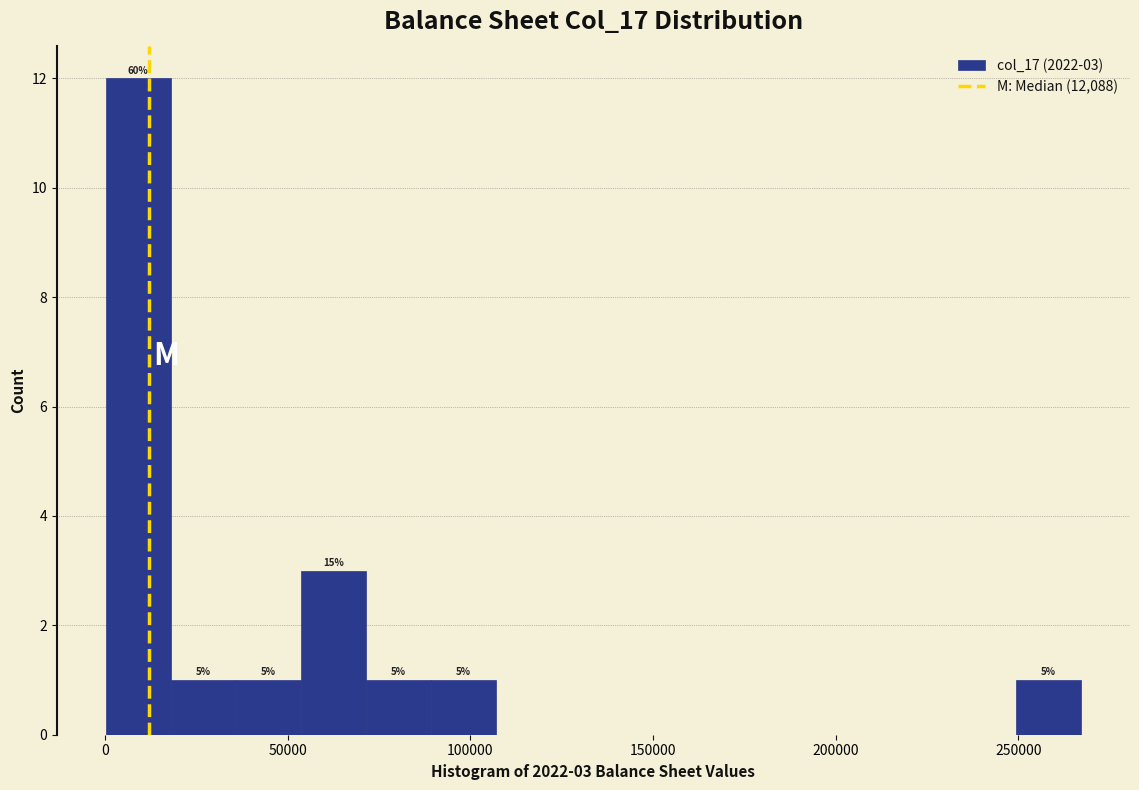

Around what value on the x-axis is the tallest bar? Give the approximate position of its centre, as read against the axis.

10000